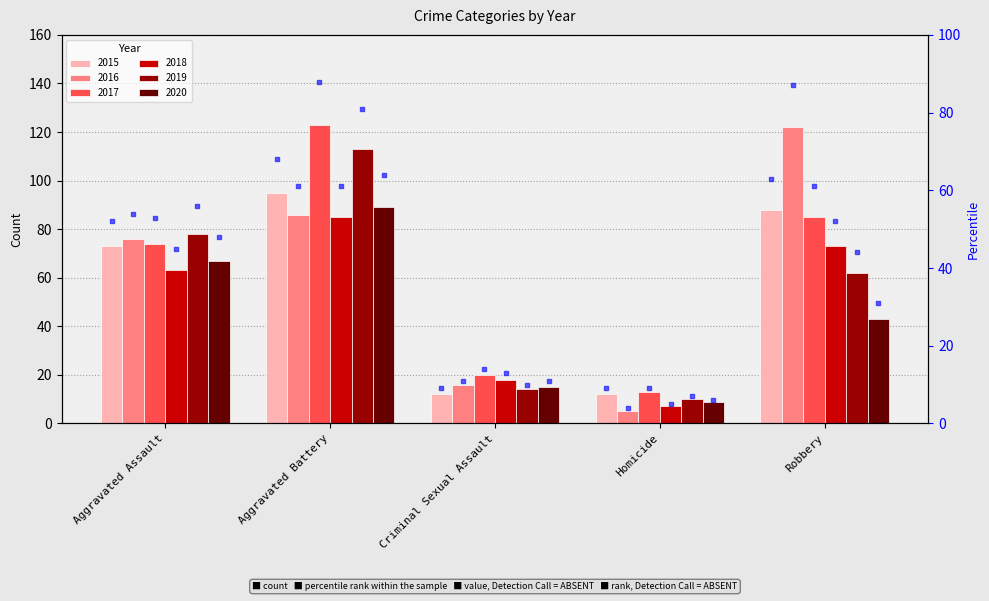

What is the ratio of the value at Aggravated Battery to the value at Criminal Sexual Assault?

7.6